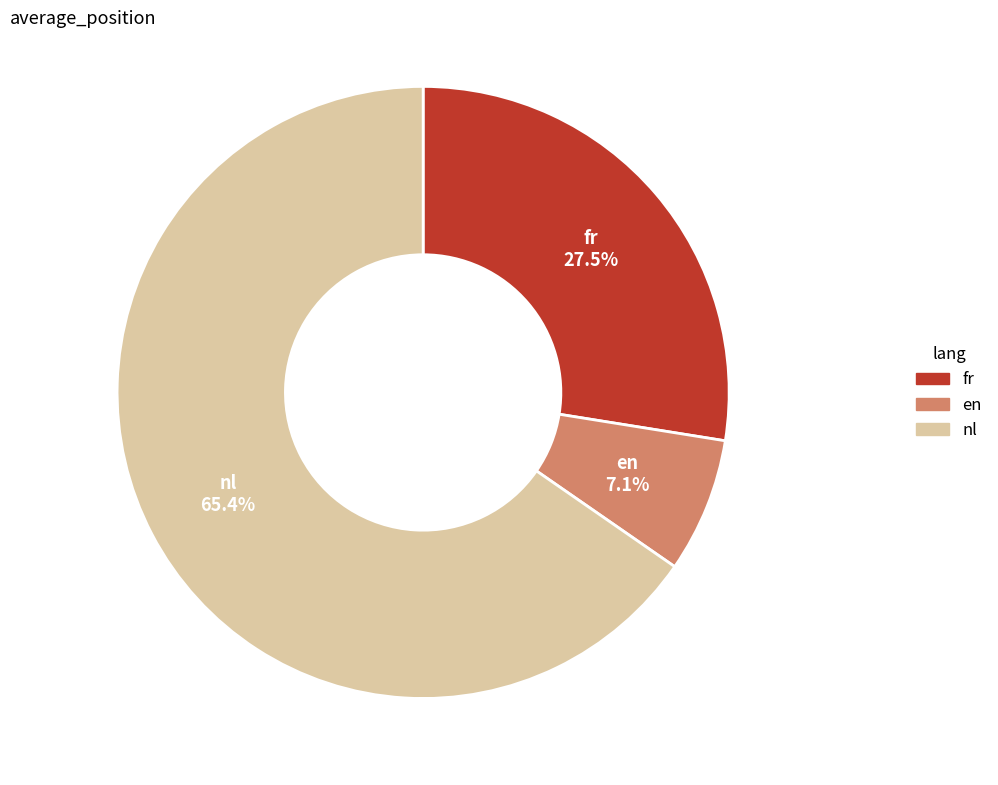

Rank the categories by value from highest to lowest.

nl, fr, en